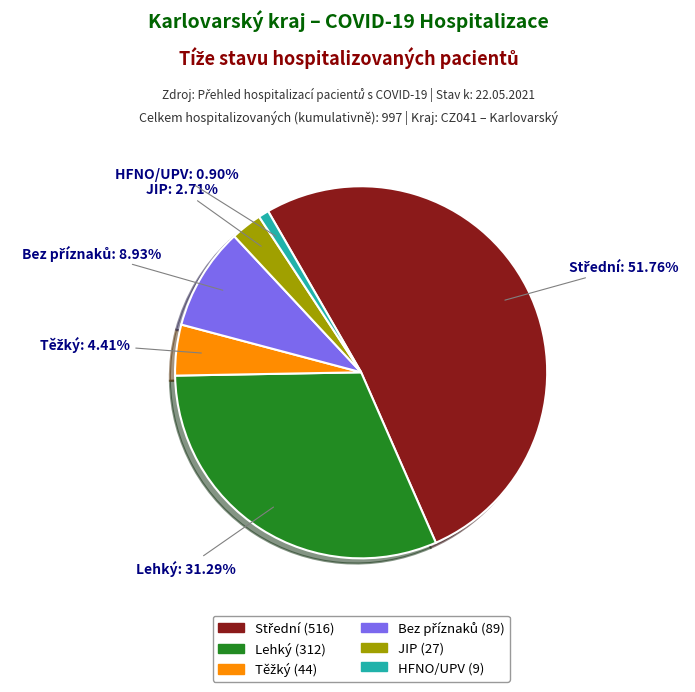

Does any single category account for the majority?

Yes